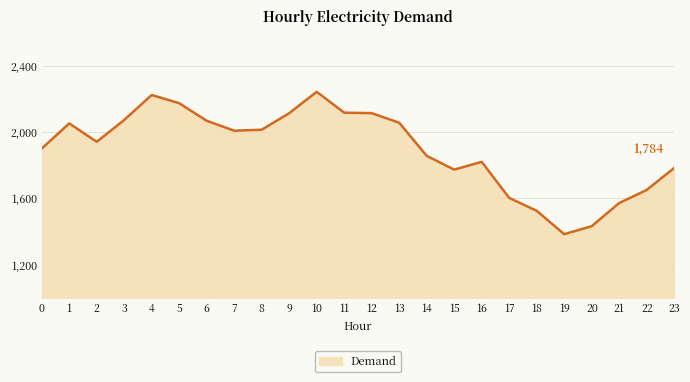

At which label does the data first exceed 2009?

1